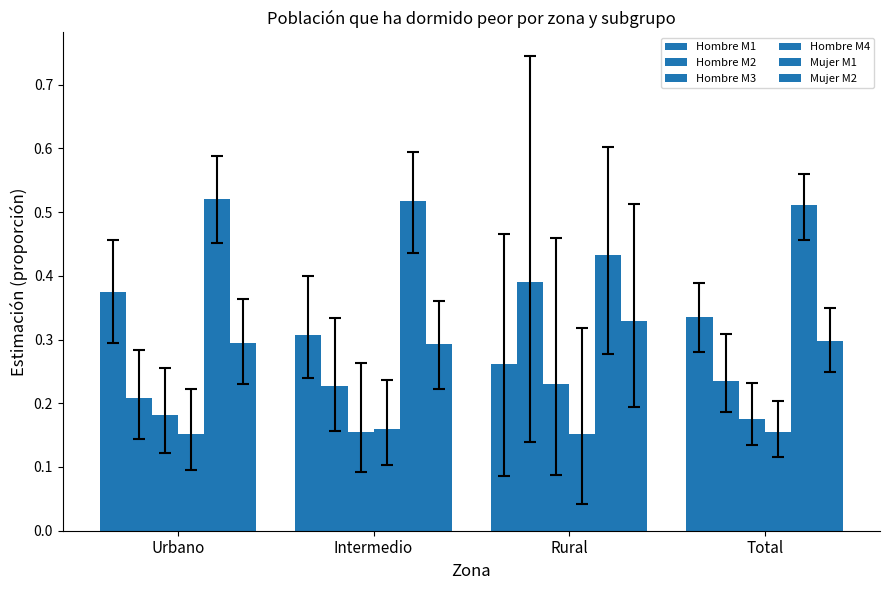

How many data points does each series have?

4